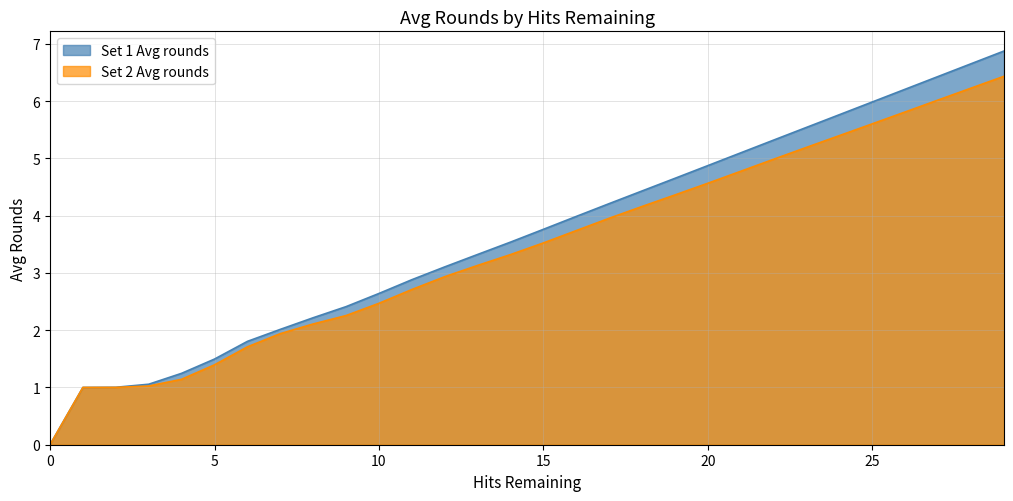

Reading left to right, list all the values displayed in this chart.

Set 1 Avg rounds: 0.0	1.0	1.0	1.1	1.2	1.5	1.8	2.0	2.2	2.4	2.6	2.9	3.1	3.3	3.5	3.8	4.0	4.2	4.4	4.7	4.9	5.1	5.3	5.5	5.8	6.0	6.2	6.4	6.7	6.9
Set 2 Avg rounds: 0.0	1.0	1.0	1.0	1.1	1.4	1.7	1.9	2.1	2.3	2.5	2.7	2.9	3.1	3.3	3.5	3.7	4.0	4.2	4.4	4.6	4.8	5.0	5.2	5.4	5.6	5.8	6.0	6.2	6.4